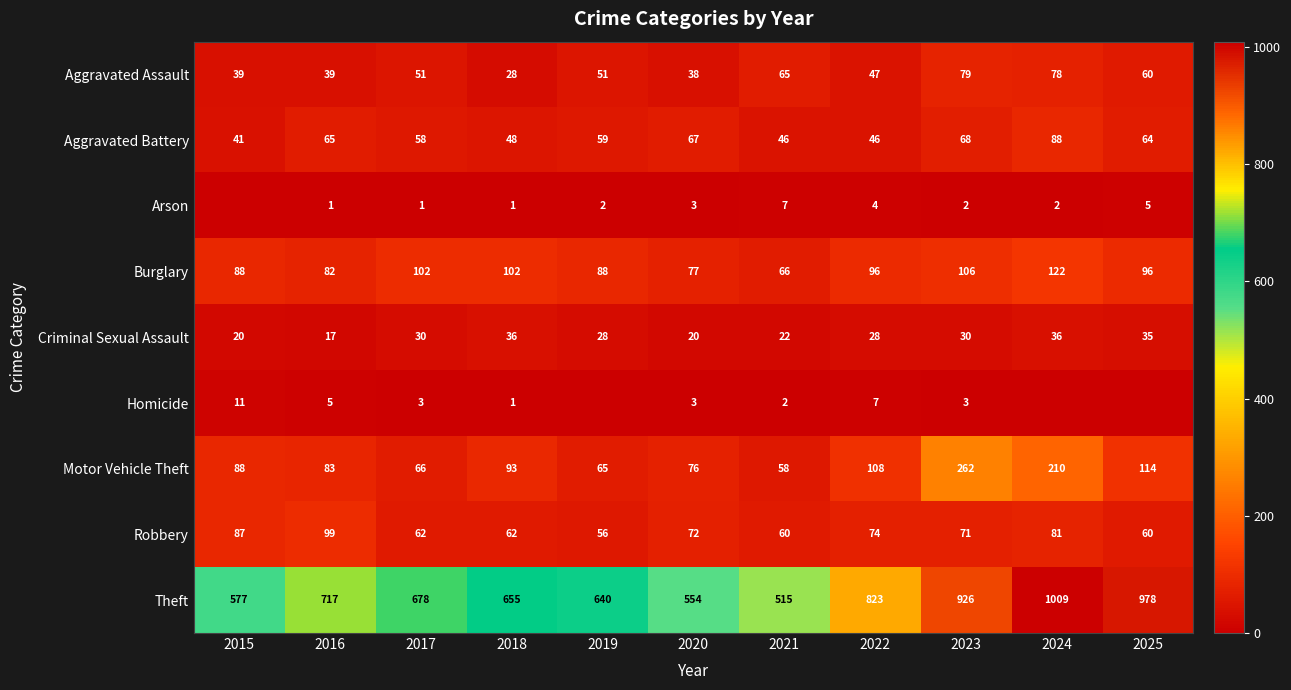

Read the Aggravated Assault value at 2019.

51